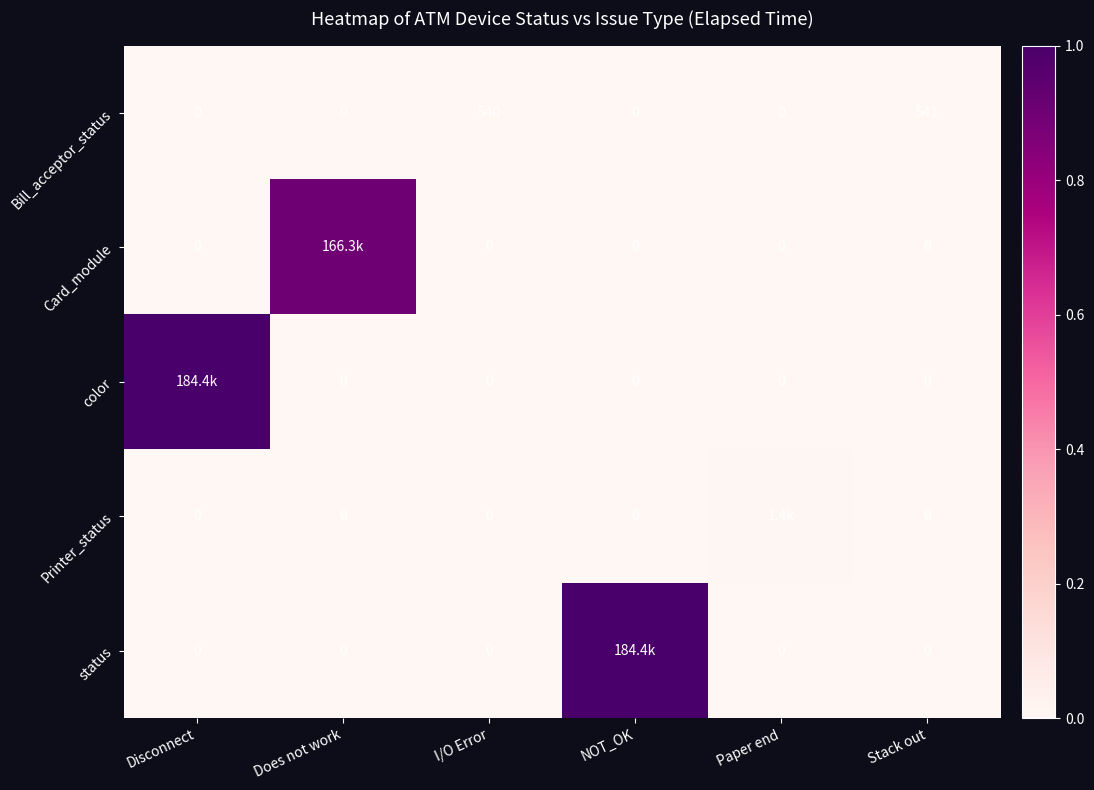

How many data points does each series have?

6